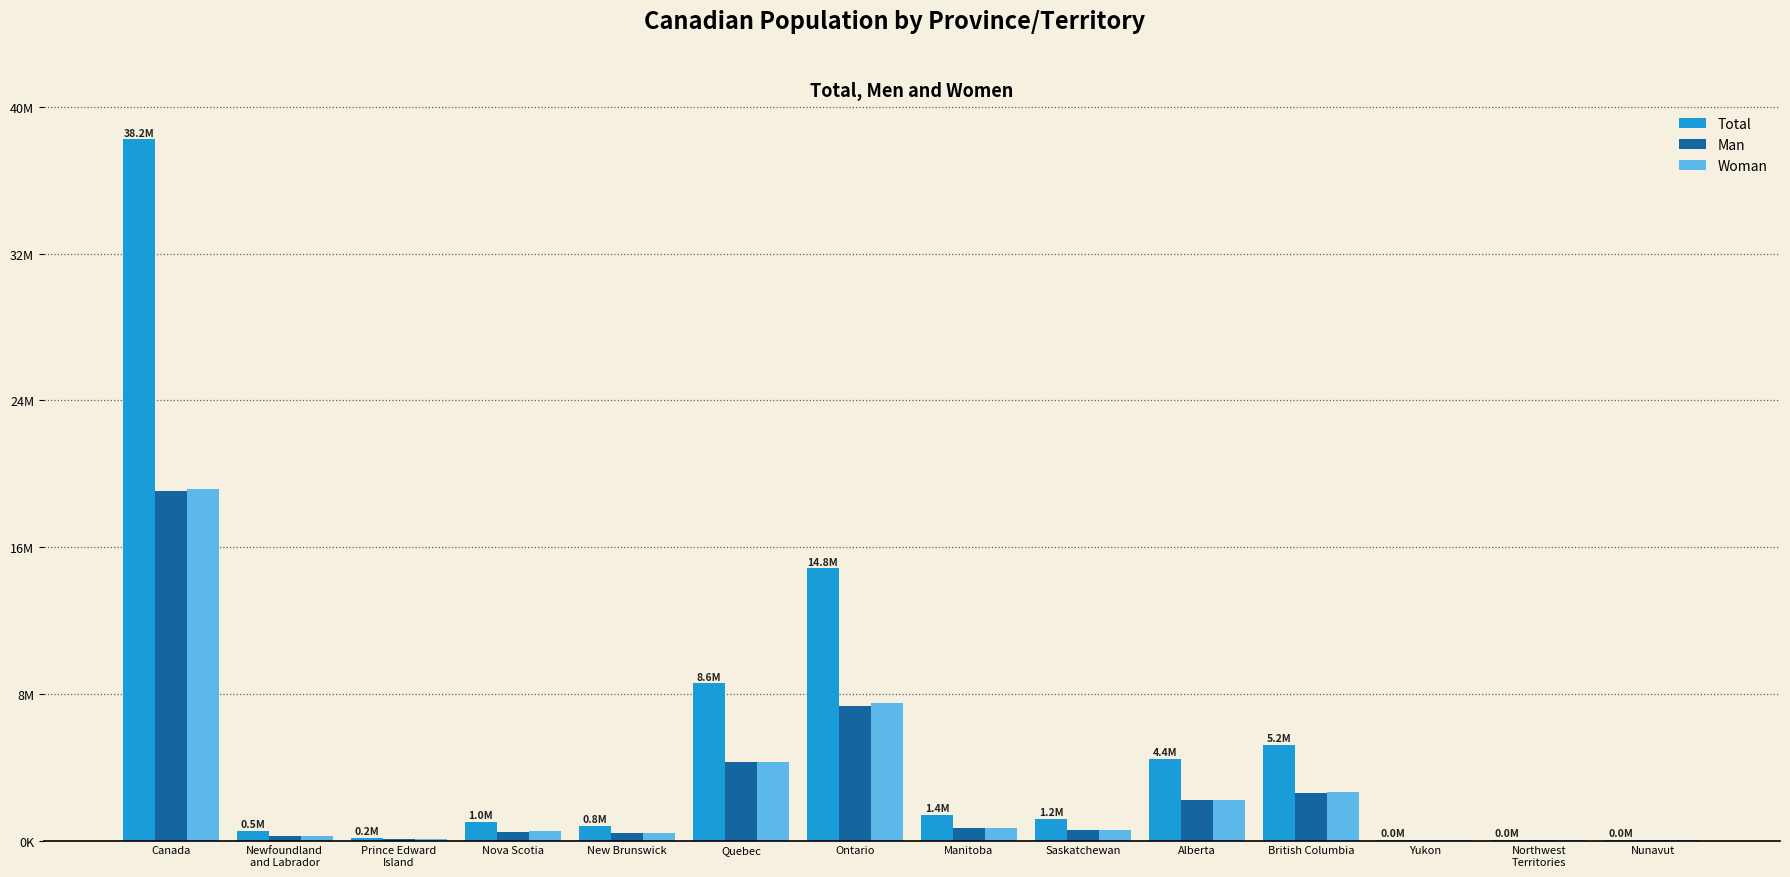

What is the spread (max minus min) of values at Newfoundland
and Labrador?

266596